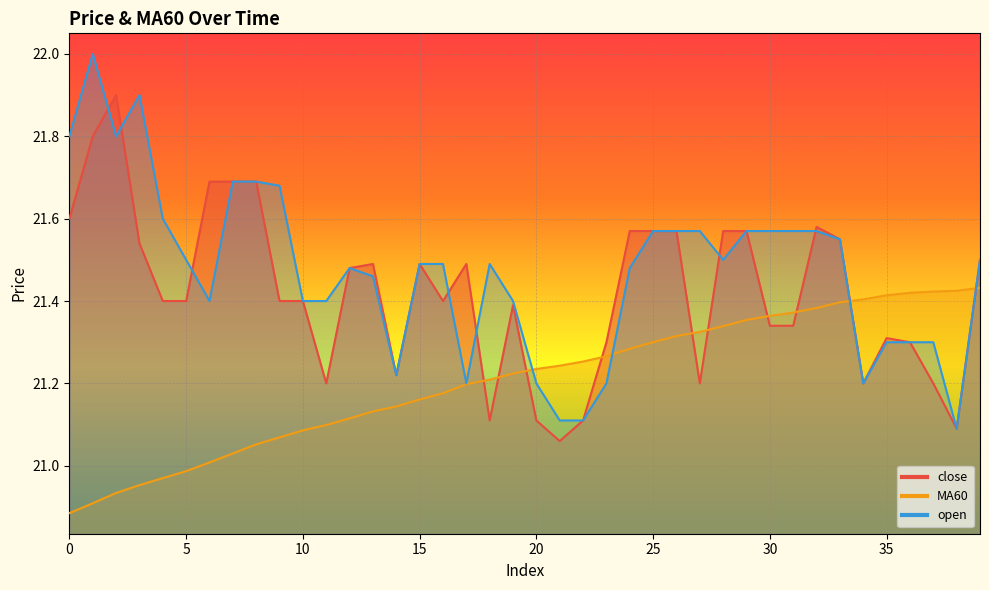

Reading left to right, transcribe all the data shown in this chart.

close: 0=21.6	1=21.8	2=21.9	3=21.5	4=21.4	5=21.4	6=21.7	7=21.7	8=21.7	9=21.4	10=21.4	11=21.2	12=21.5	13=21.5	14=21.2	15=21.5	16=21.4	17=21.5	18=21.1	19=21.4	20=21.1	21=21.1	22=21.1	23=21.3	24=21.6	25=21.6	26=21.6	27=21.2	28=21.6	29=21.6	30=21.3	31=21.3	32=21.6	33=21.6	34=21.2	35=21.3	36=21.3	37=21.2	38=21.1	39=21.5
MA60: 0=20.9	1=20.9	2=20.9	3=21.0	4=21.0	5=21.0	6=21.0	7=21.0	8=21.1	9=21.1	10=21.1	11=21.1	12=21.1	13=21.1	14=21.1	15=21.2	16=21.2	17=21.2	18=21.2	19=21.2	20=21.2	21=21.2	22=21.3	23=21.3	24=21.3	25=21.3	26=21.3	27=21.3	28=21.3	29=21.4	30=21.4	31=21.4	32=21.4	33=21.4	34=21.4	35=21.4	36=21.4	37=21.4	38=21.4	39=21.4
open: 0=21.8	1=22.0	2=21.8	3=21.9	4=21.6	5=21.5	6=21.4	7=21.7	8=21.7	9=21.7	10=21.4	11=21.4	12=21.5	13=21.5	14=21.2	15=21.5	16=21.5	17=21.2	18=21.5	19=21.4	20=21.2	21=21.1	22=21.1	23=21.2	24=21.5	25=21.6	26=21.6	27=21.6	28=21.5	29=21.6	30=21.6	31=21.6	32=21.6	33=21.6	34=21.2	35=21.3	36=21.3	37=21.3	38=21.1	39=21.5